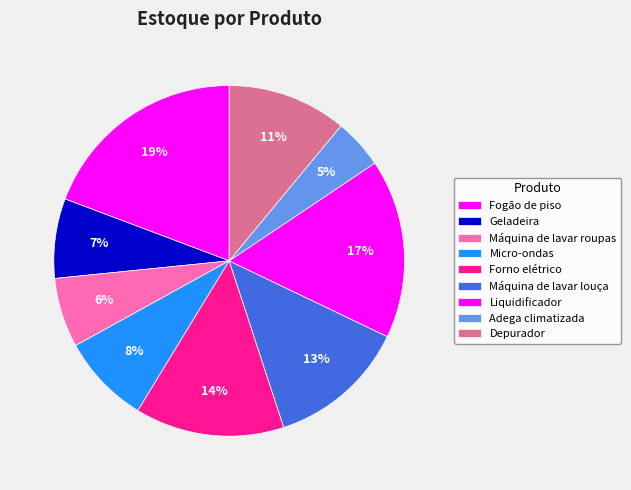

Combined, what portion of the pie is Geladeira and Máquina de lavar louça?

20.2%